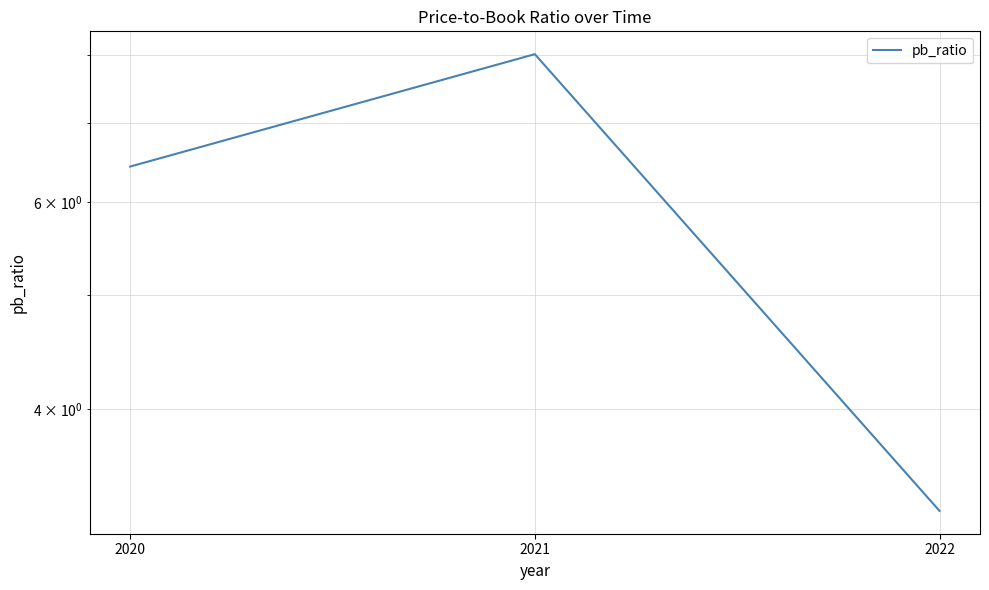

Reading left to right, transcribe all the data shown in this chart.

6.4	8.0	3.3